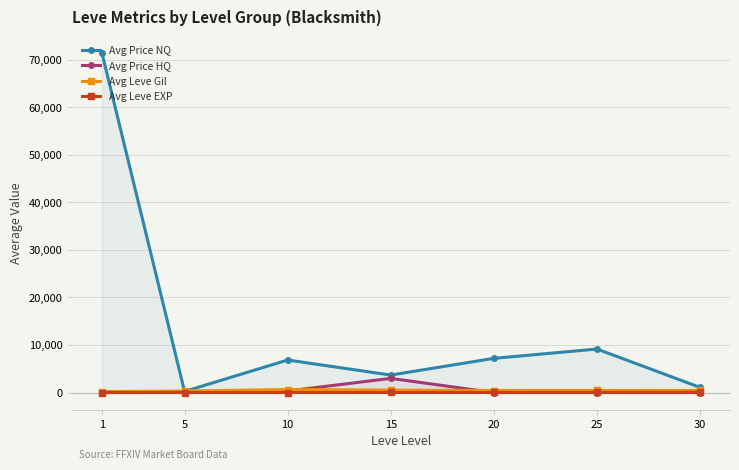

Which series changed the most between 5 and 20?

Avg Price NQ